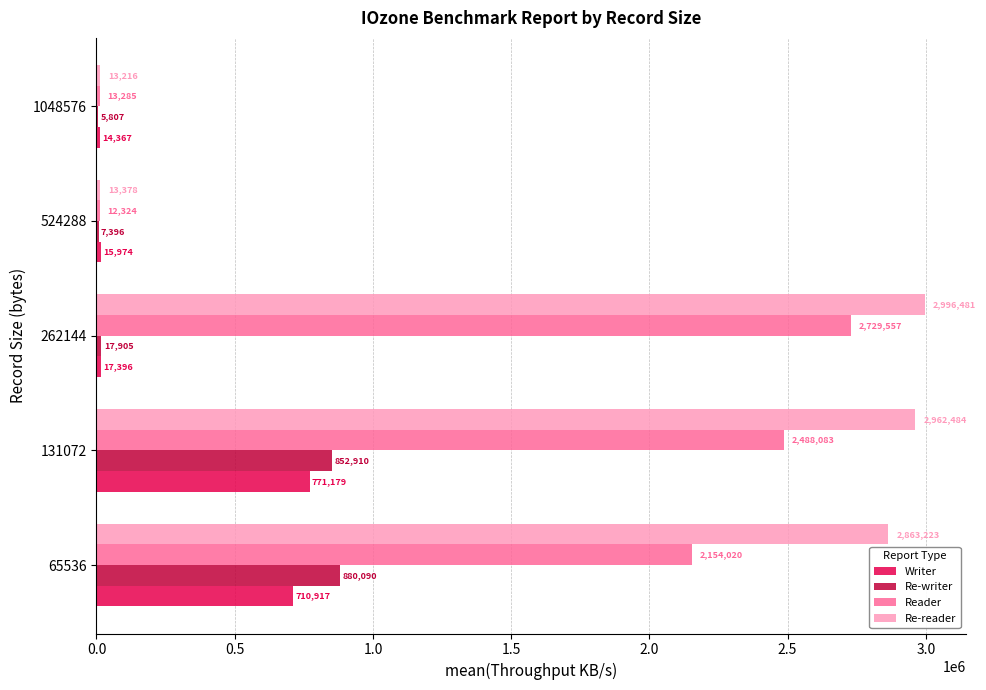

What are all the series names shown in the legend?

Writer, Re-writer, Reader, Re-reader